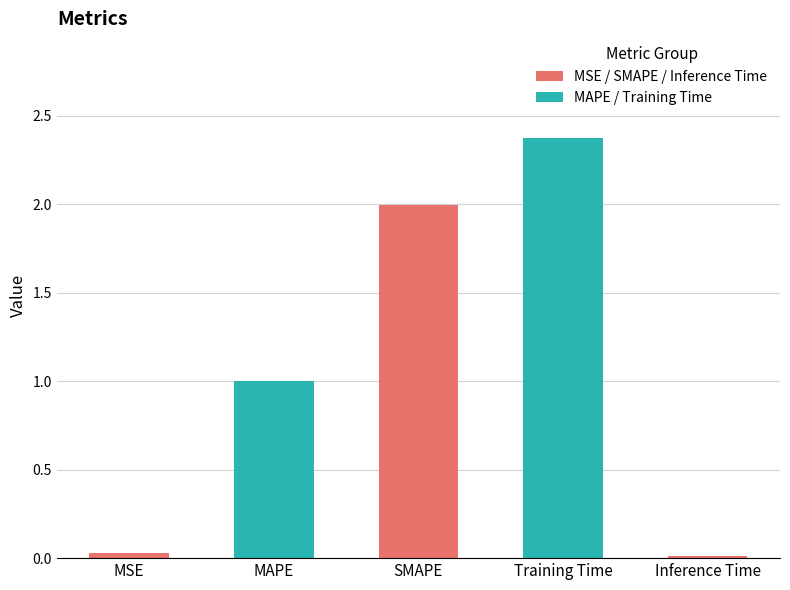

How many bars are there in total?

5